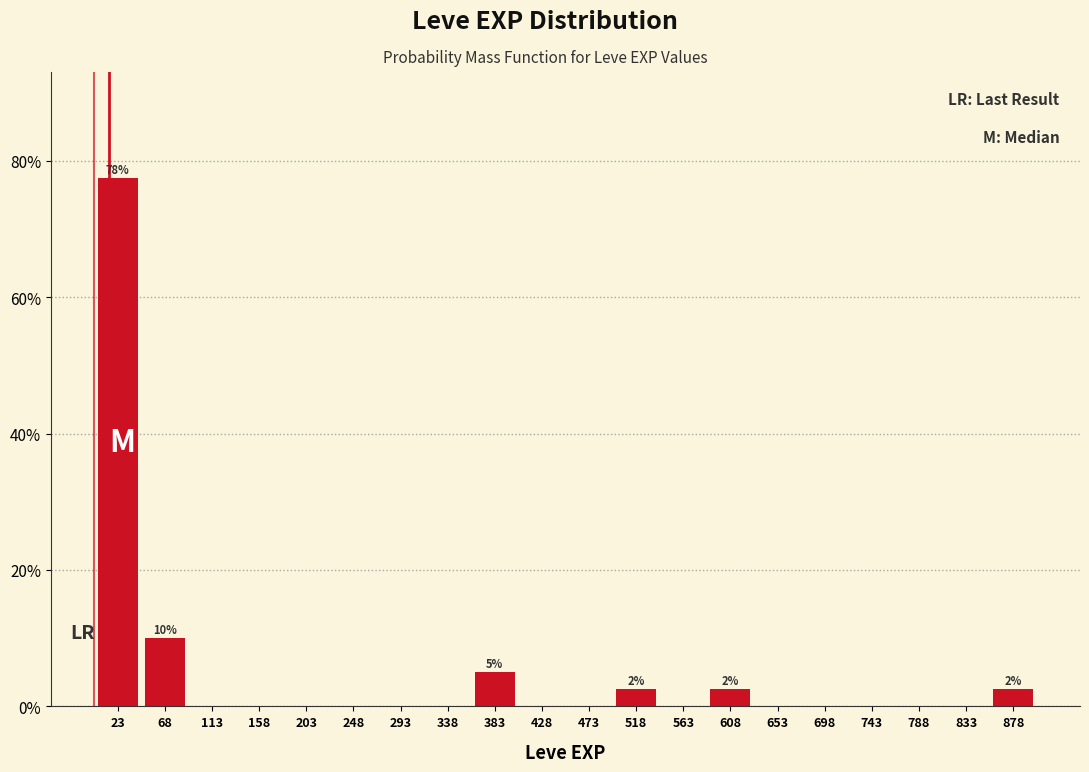

Over which range of the x-axis is the bar tallest?

0 to 45